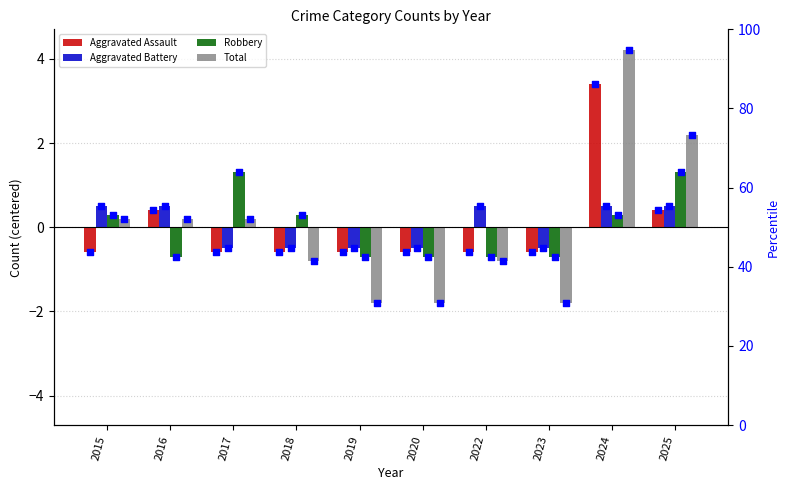

Is the value of Robbery at 2017 greater than the value of Total at 2016?

Yes